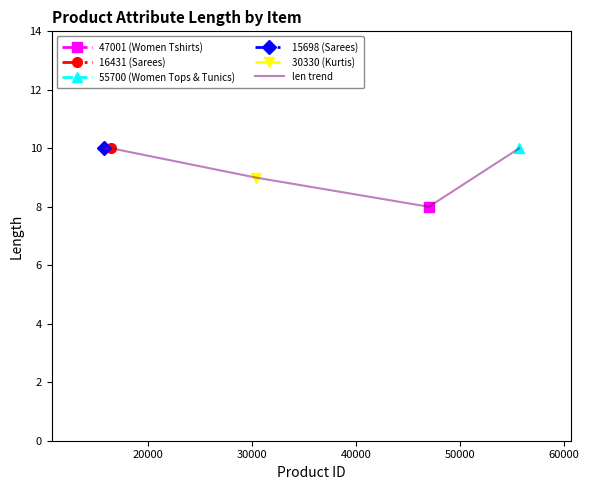

How many lines are shown in the chart?

1